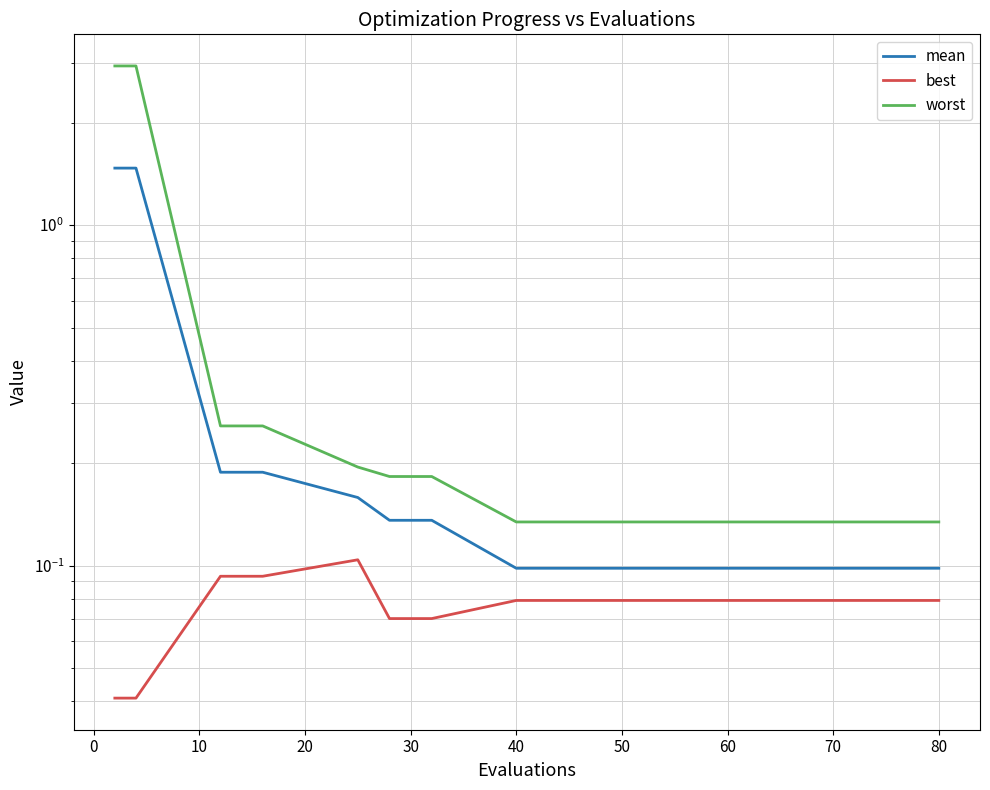

How many lines are shown in the chart?

3